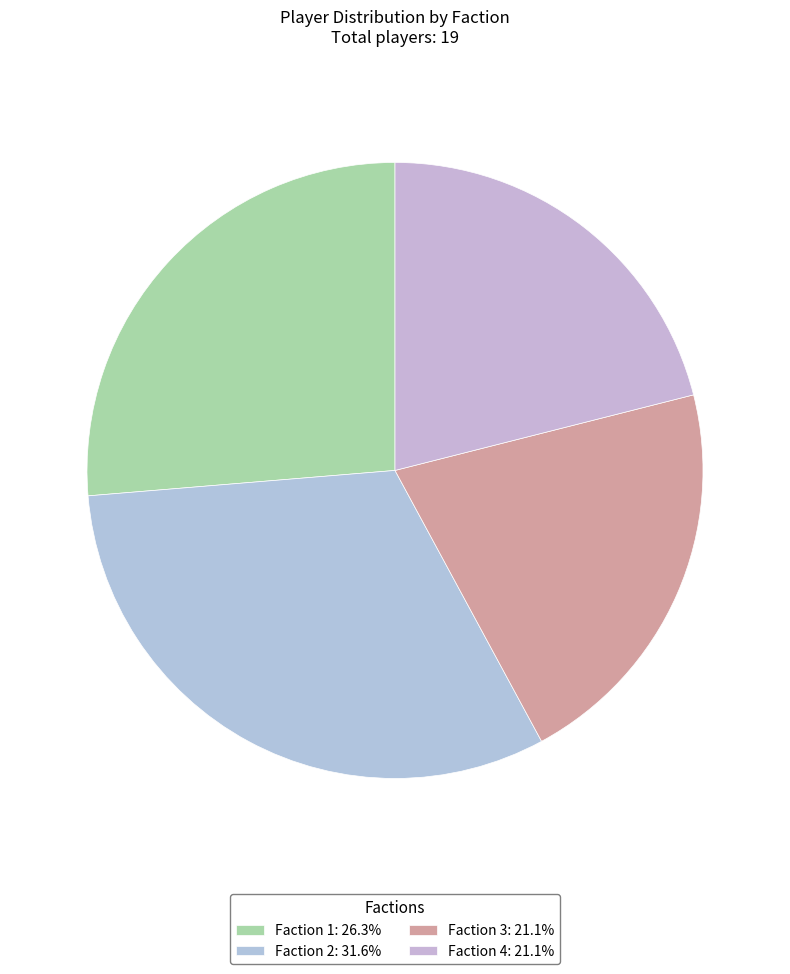

To the nearest percent, what is the average slice percentage?

25%